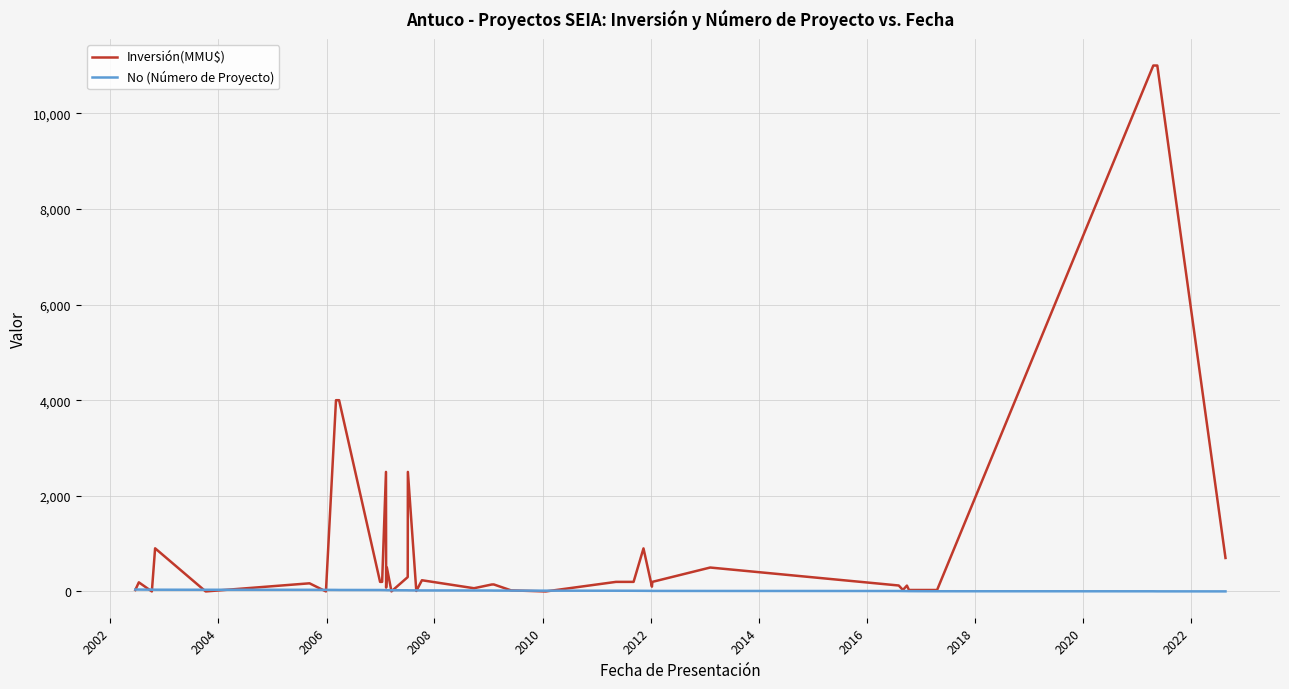

In No (Número de Proyecto), how many points are higher than both neighbors (excluding endpoints)?

1